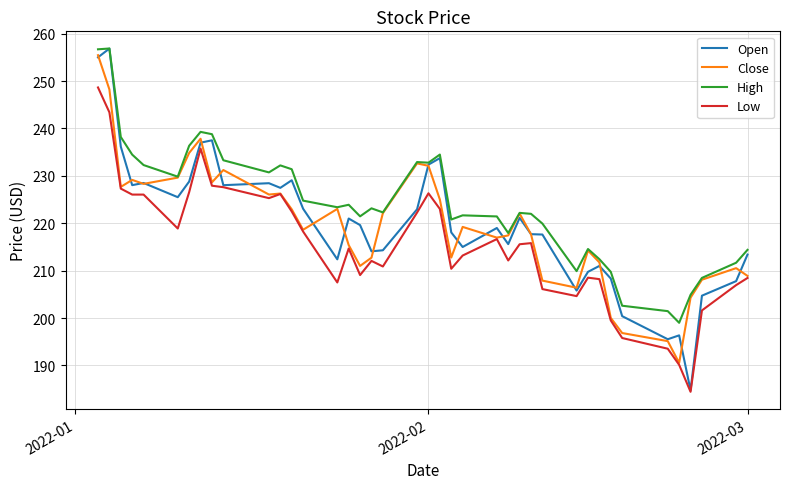

What is the sum of all Low values?

8617.9